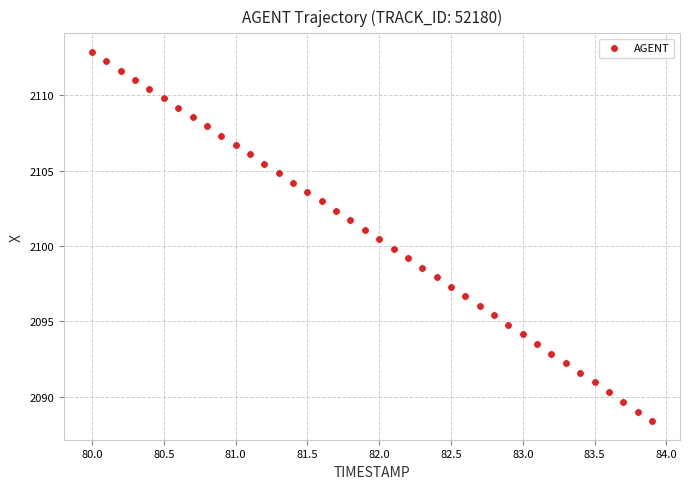

What is the range of X values (max minus min)?

3.9